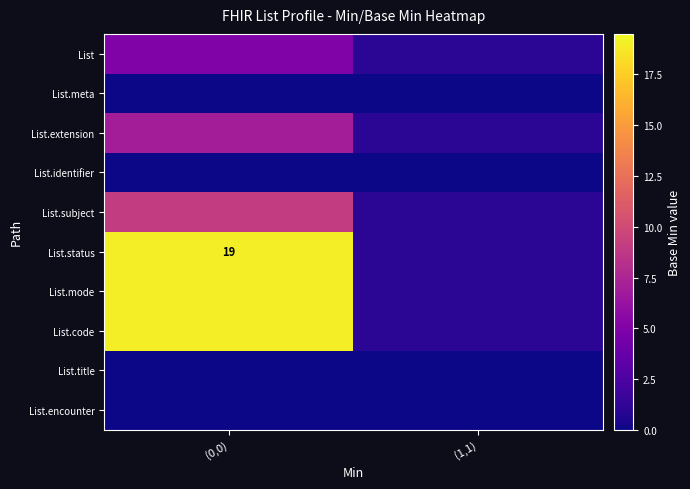

The value of List.status at (0,0) is 31. True or false?

False